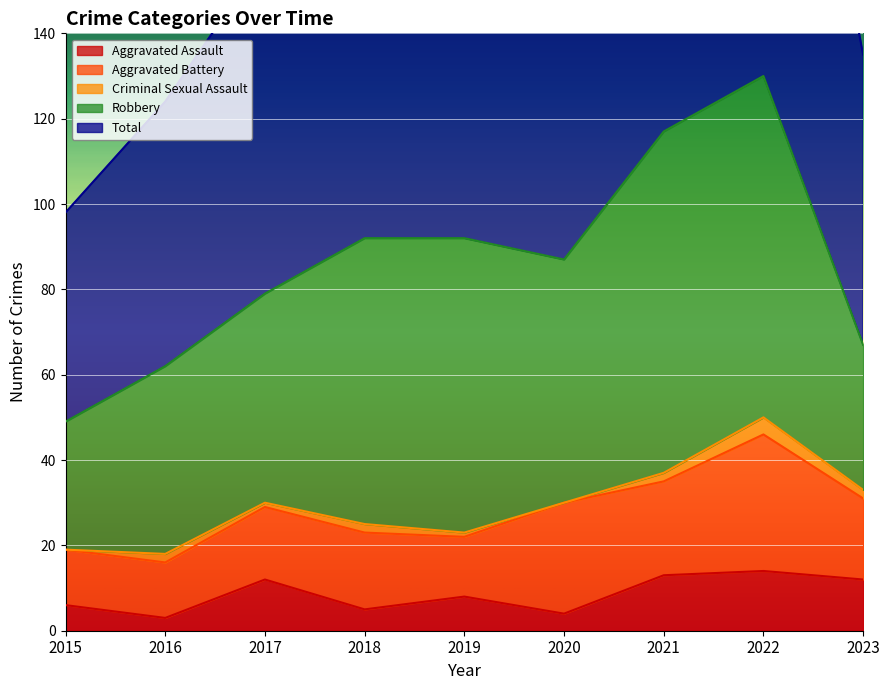

True or false: Criminal Sexual Assault has more than 2 interior local peaks.

True